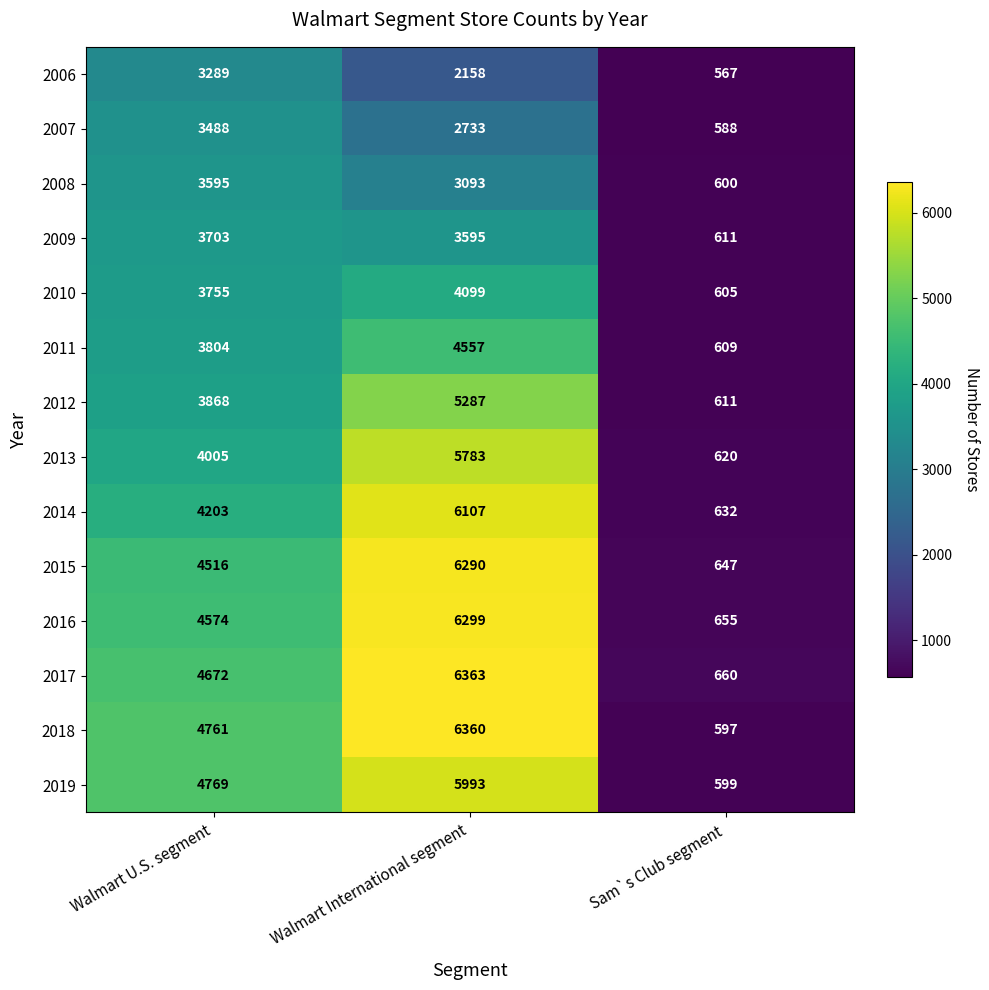

Which series has the largest total across all categories?

2018